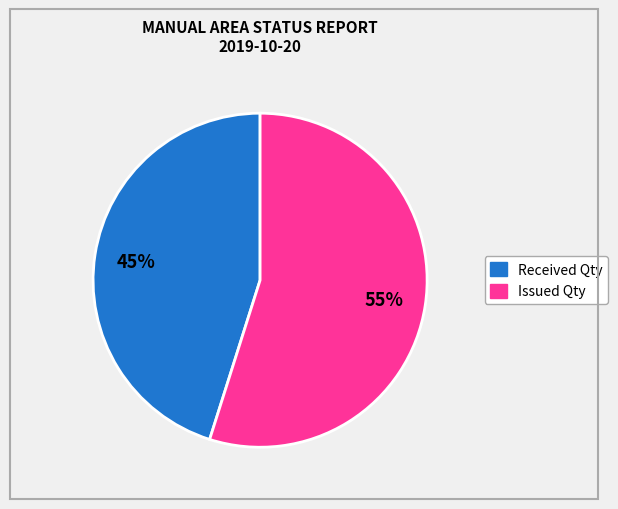

Is there a majority slice in this chart?

Yes